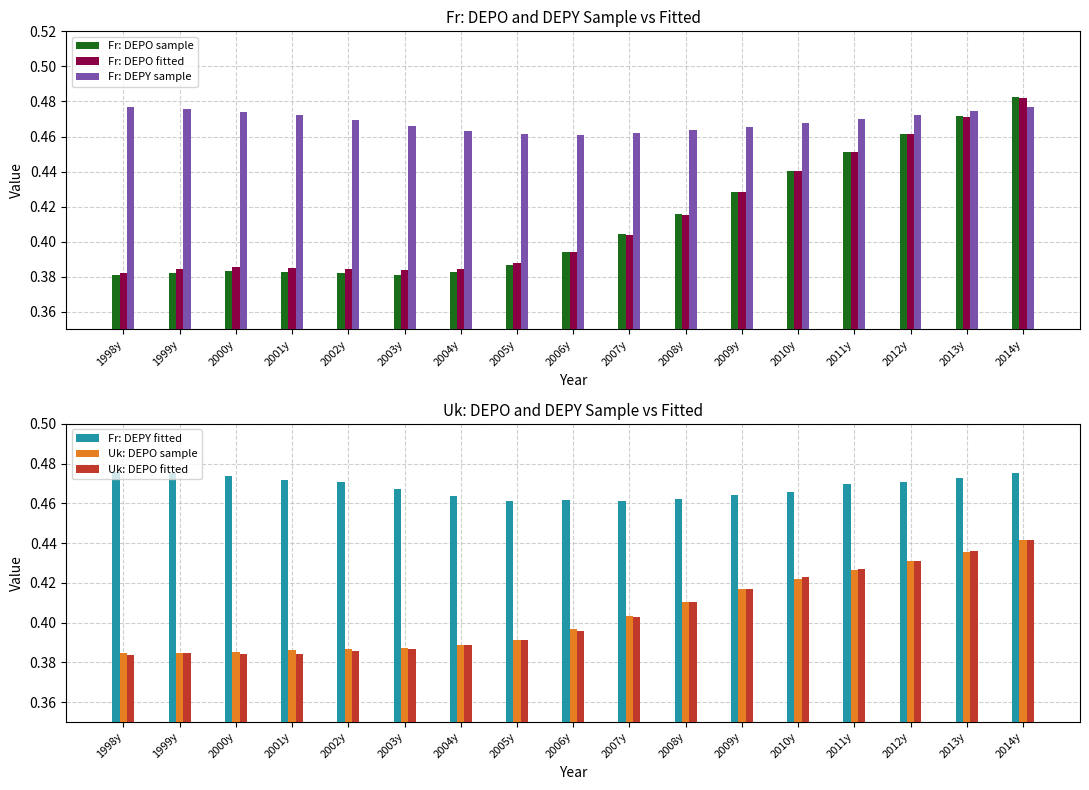

What is the sum of the Fr: DEPY fitted values at 2013y and 2014y?

0.9